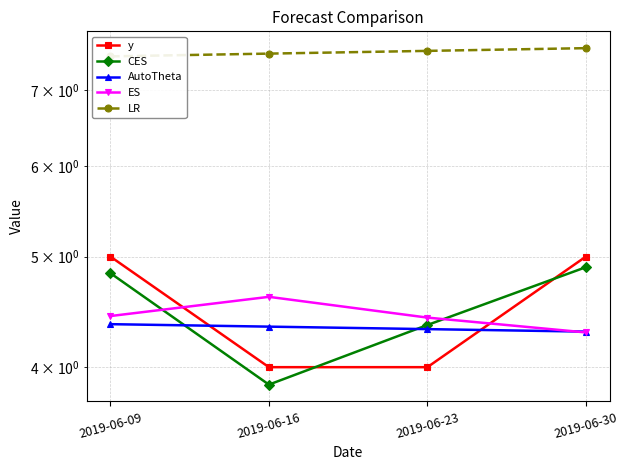

Reading left to right, list all the values displayed in this chart.

y: 2019-06-09=5.0	2019-06-16=4.0	2019-06-23=4.0	2019-06-30=5.0
CES: 2019-06-09=4.8	2019-06-16=3.9	2019-06-23=4.4	2019-06-30=4.9
AutoTheta: 2019-06-09=4.4	2019-06-16=4.3	2019-06-23=4.3	2019-06-30=4.3
ES: 2019-06-09=4.4	2019-06-16=4.6	2019-06-23=4.4	2019-06-30=4.3
LR: 2019-06-09=7.5	2019-06-16=7.5	2019-06-23=7.6	2019-06-30=7.6